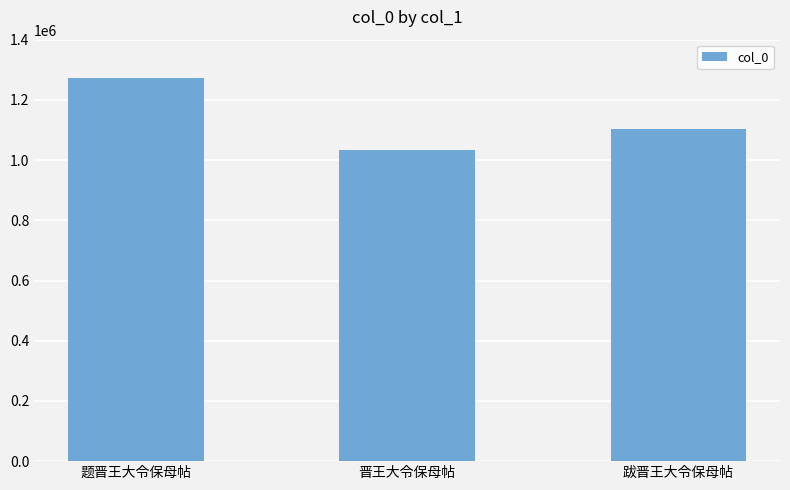

What is the smallest value displayed?

1032265